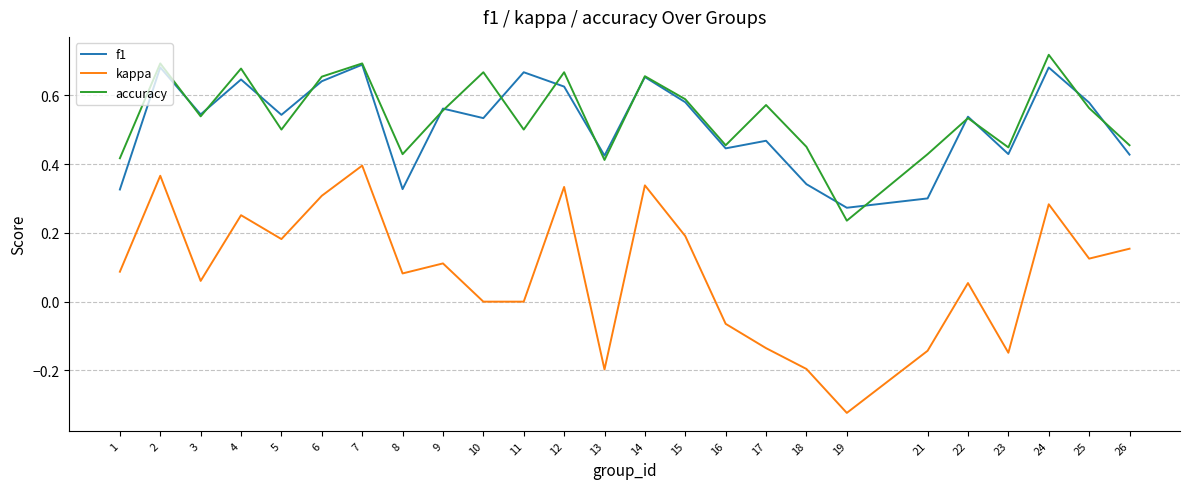

Rank the series by their maximum value, from highest to lowest.

accuracy, f1, kappa